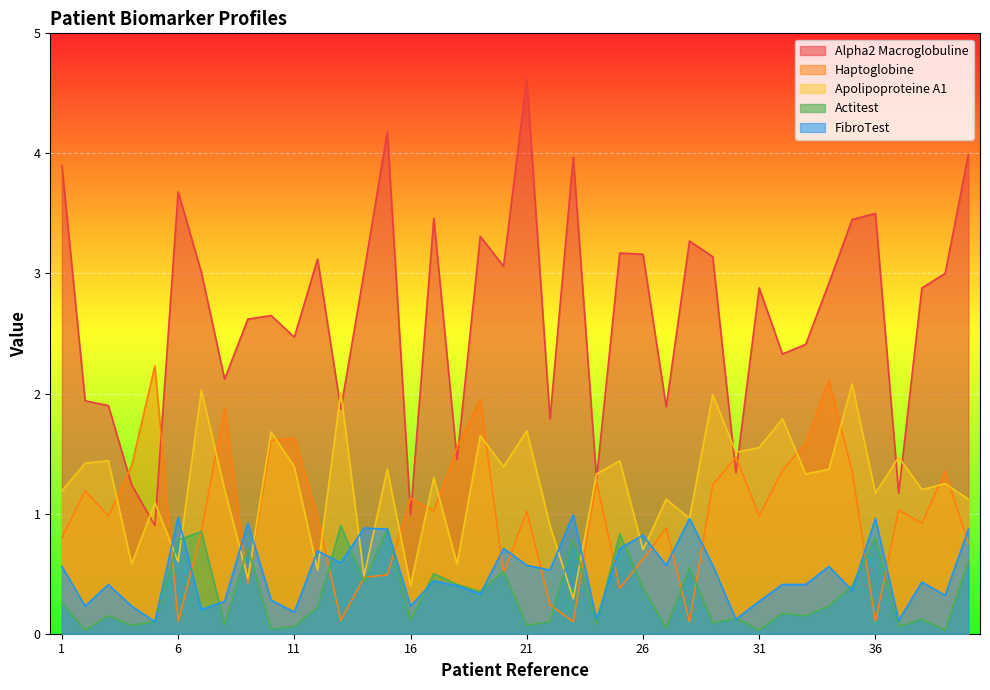

List the labels in order of Haptoglobine value, smallest first.

6, 23, 28, 36, 13, 22, 25, 9, 14, 15, 20, 26, 40, 1, 7, 27, 38, 3, 12, 31, 17, 21, 37, 16, 2, 29, 24, 35, 39, 32, 4, 30, 18, 33, 10, 11, 8, 19, 34, 5